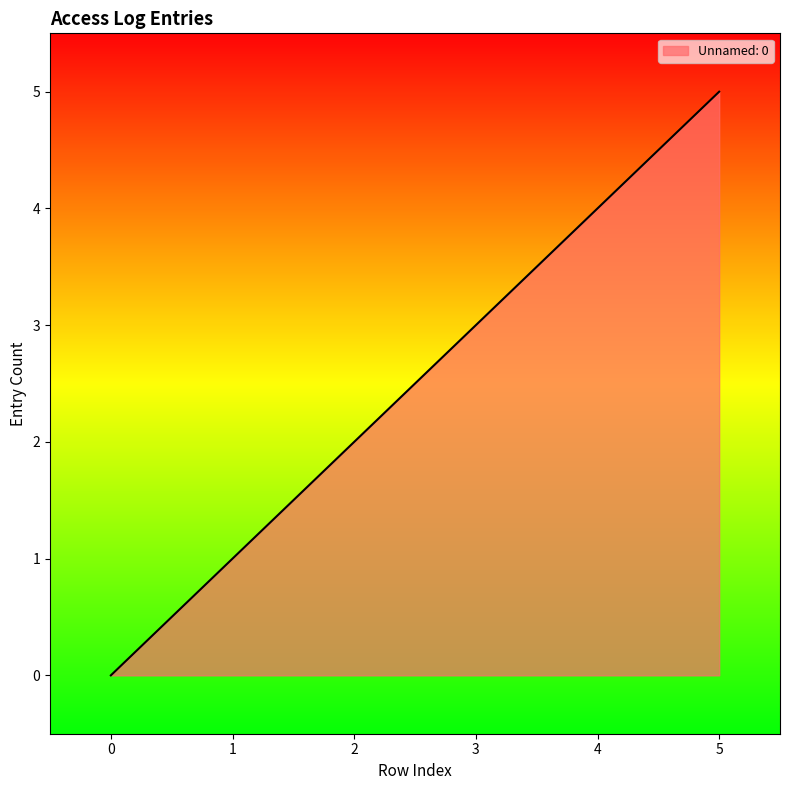

Reading left to right, what are all the values shown in this chart?

0=0	1=1	2=2	3=3	4=4	5=5